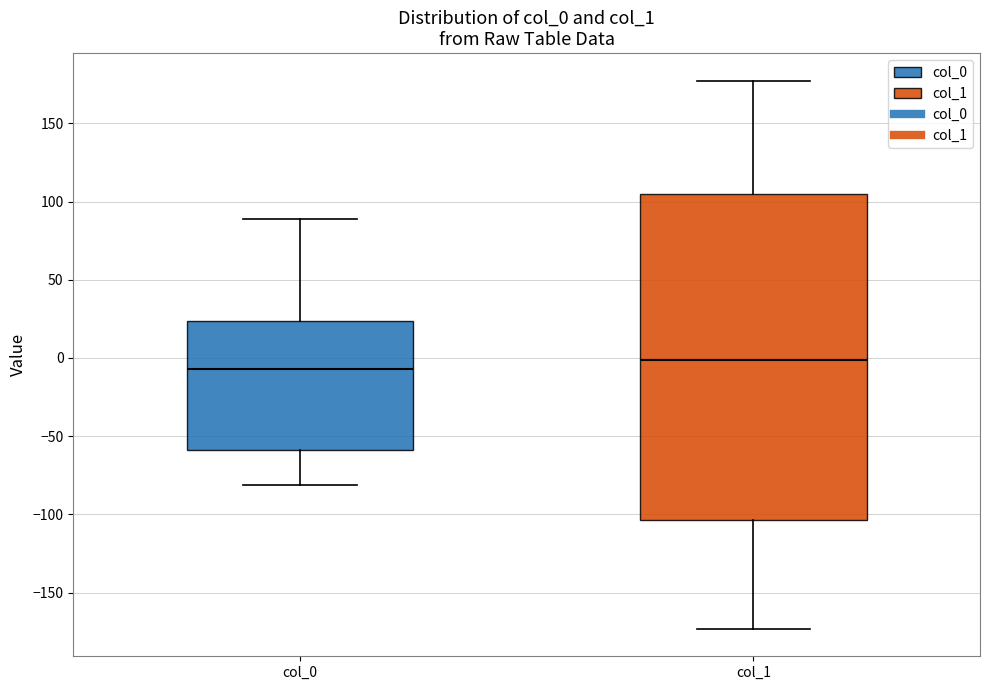

Reading left to right, read every box against the y-axis: the position of its median line, the range the box covers, and the ends of its whiskers. The values are not printed on the chart, so give them approximately, as read against the axis.

col_0: median -5, box -60 to 25, whiskers -80 to 90
col_1: median 0, box -105 to 105, whiskers -175 to 175